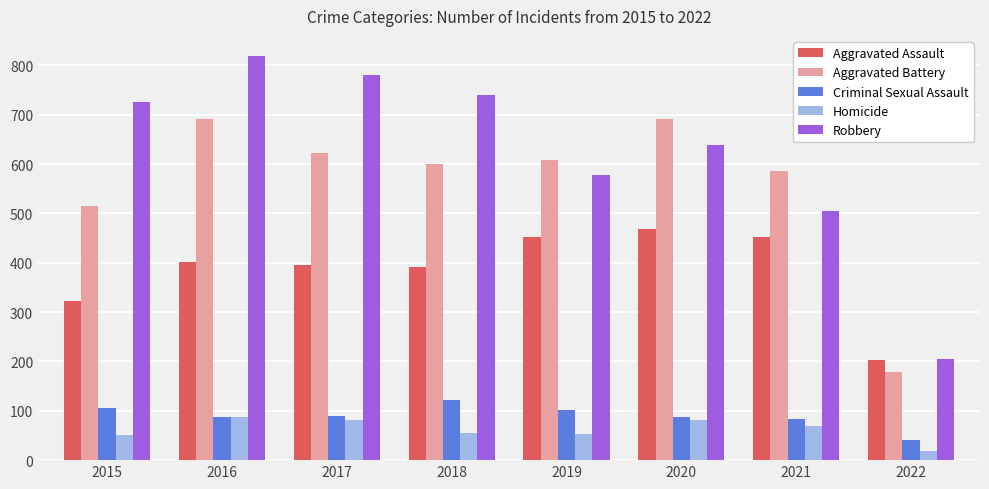

What is the difference between the maximum and minimum values in the Aggravated Assault series?

266